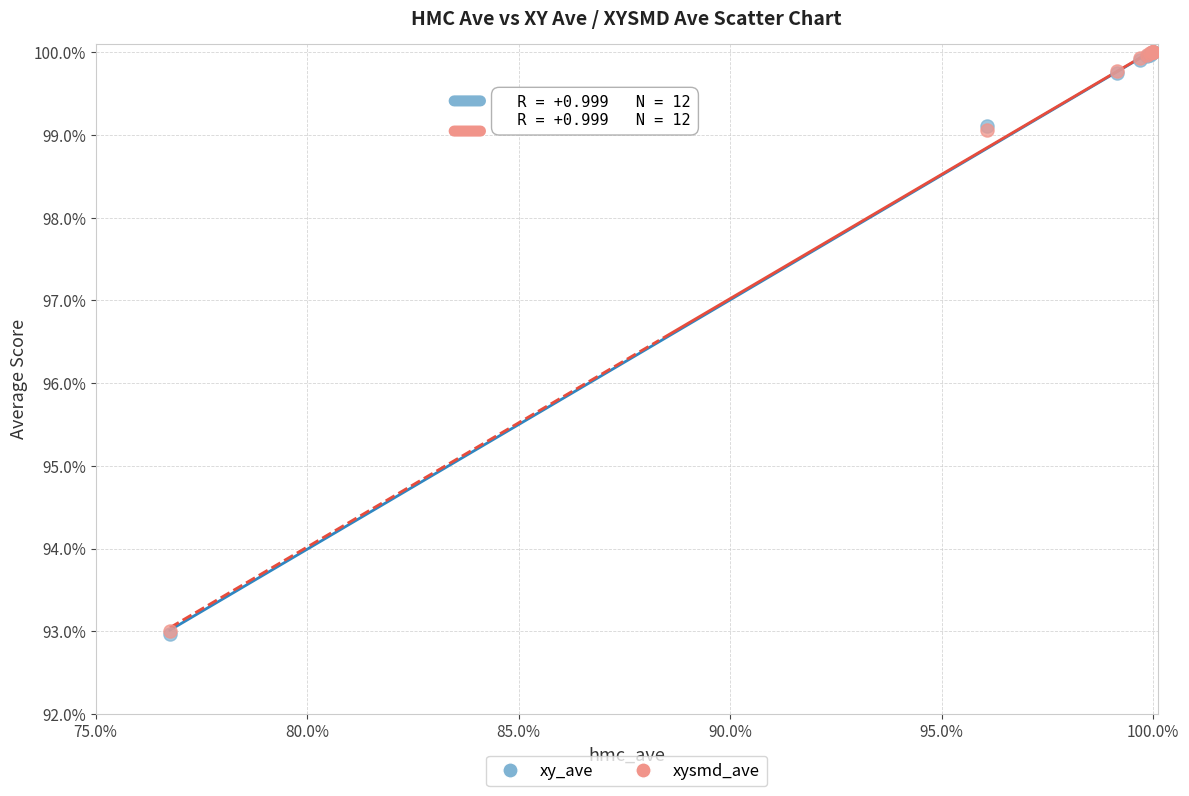

Which series has the largest Y range (max minus min)?

xy_ave